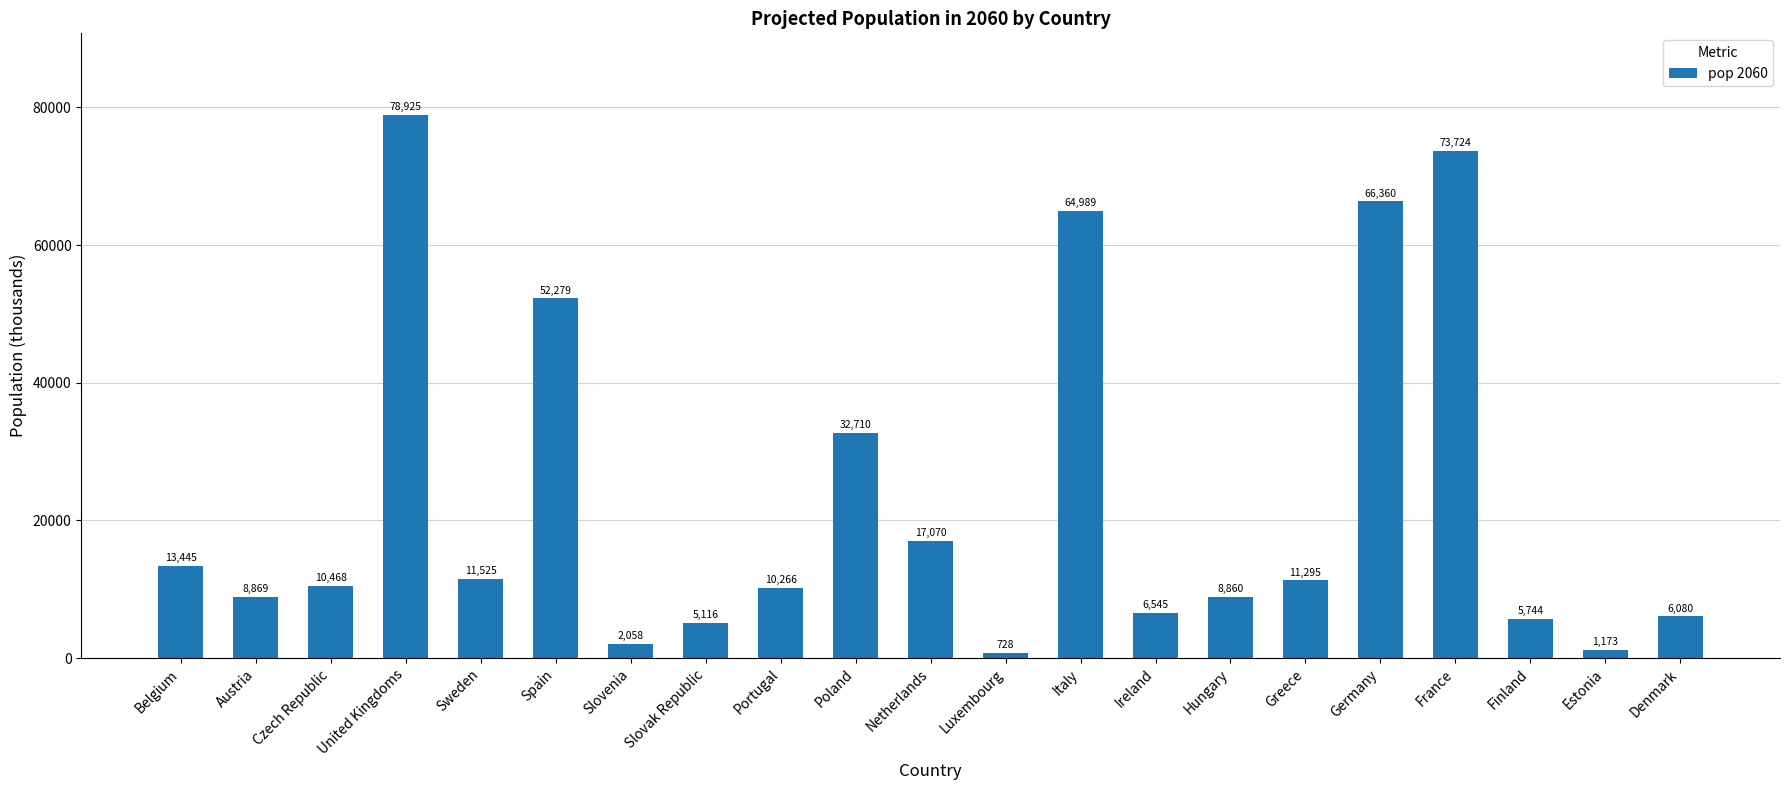

Reading right to left, transcribe all the data shown in this chart.

Denmark=6080	Estonia=1173	Finland=5744	France=73724	Germany=66360	Greece=11295	Hungary=8860	Ireland=6545	Italy=64989	Luxembourg=728	Netherlands=17070	Poland=32710	Portugal=10266	Slovak Republic=5116	Slovenia=2058	Spain=52279	Sweden=11525	United Kingdoms=78925	Czech Republic=10468	Austria=8869	Belgium=13445